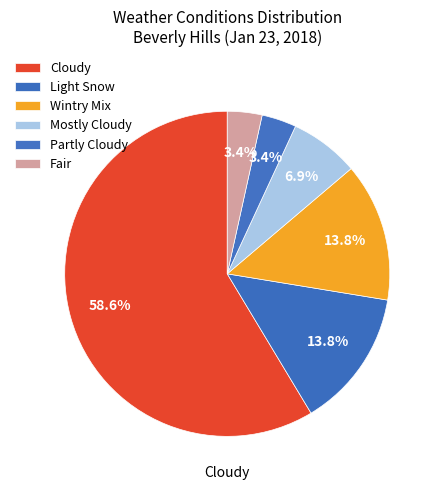

Count the number of slices in the pie.

6